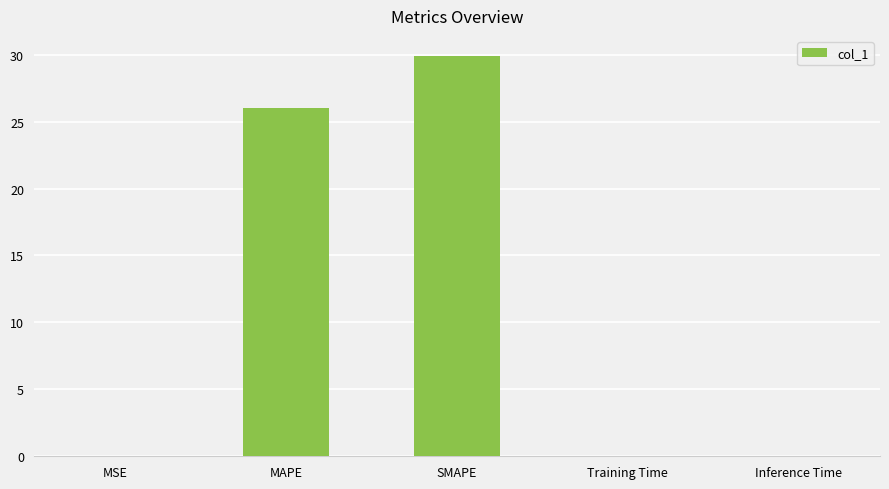

The chart shows a value of 0.0 at MSE. True or false?

True